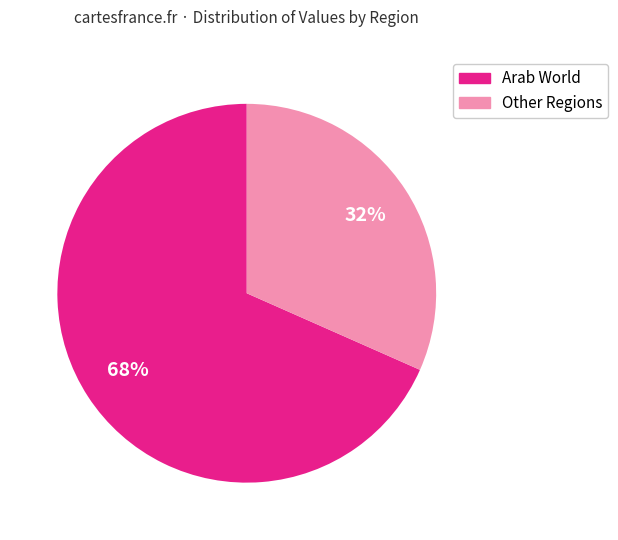

Approximately how many times larger is the value at Other Regions compared to Arab World?

0.5